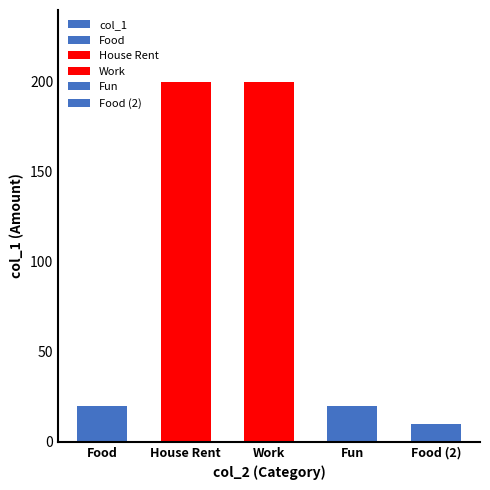

At which label is the value closest to 105?

Food